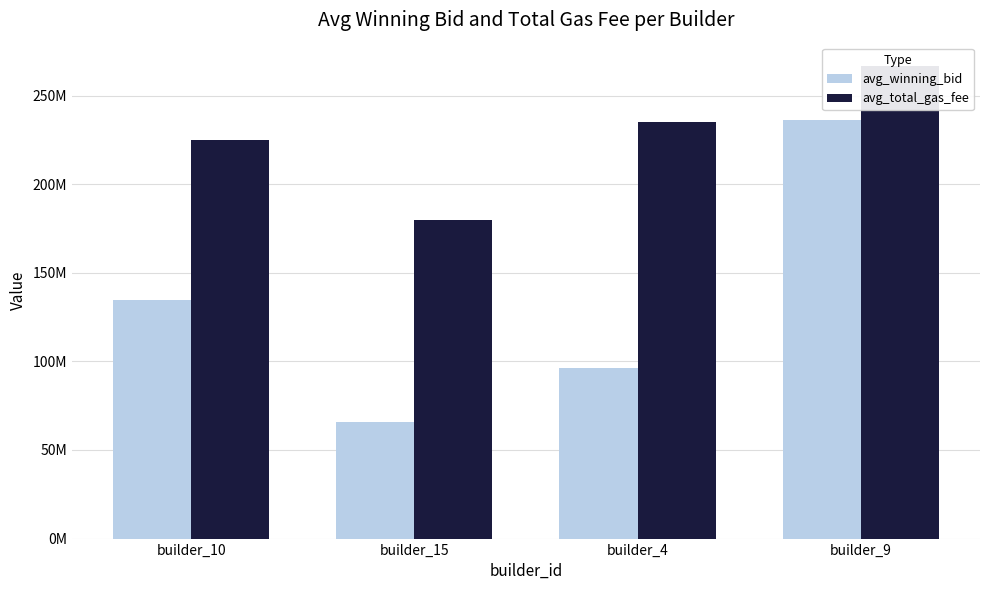

What position from the right is builder_4?

2